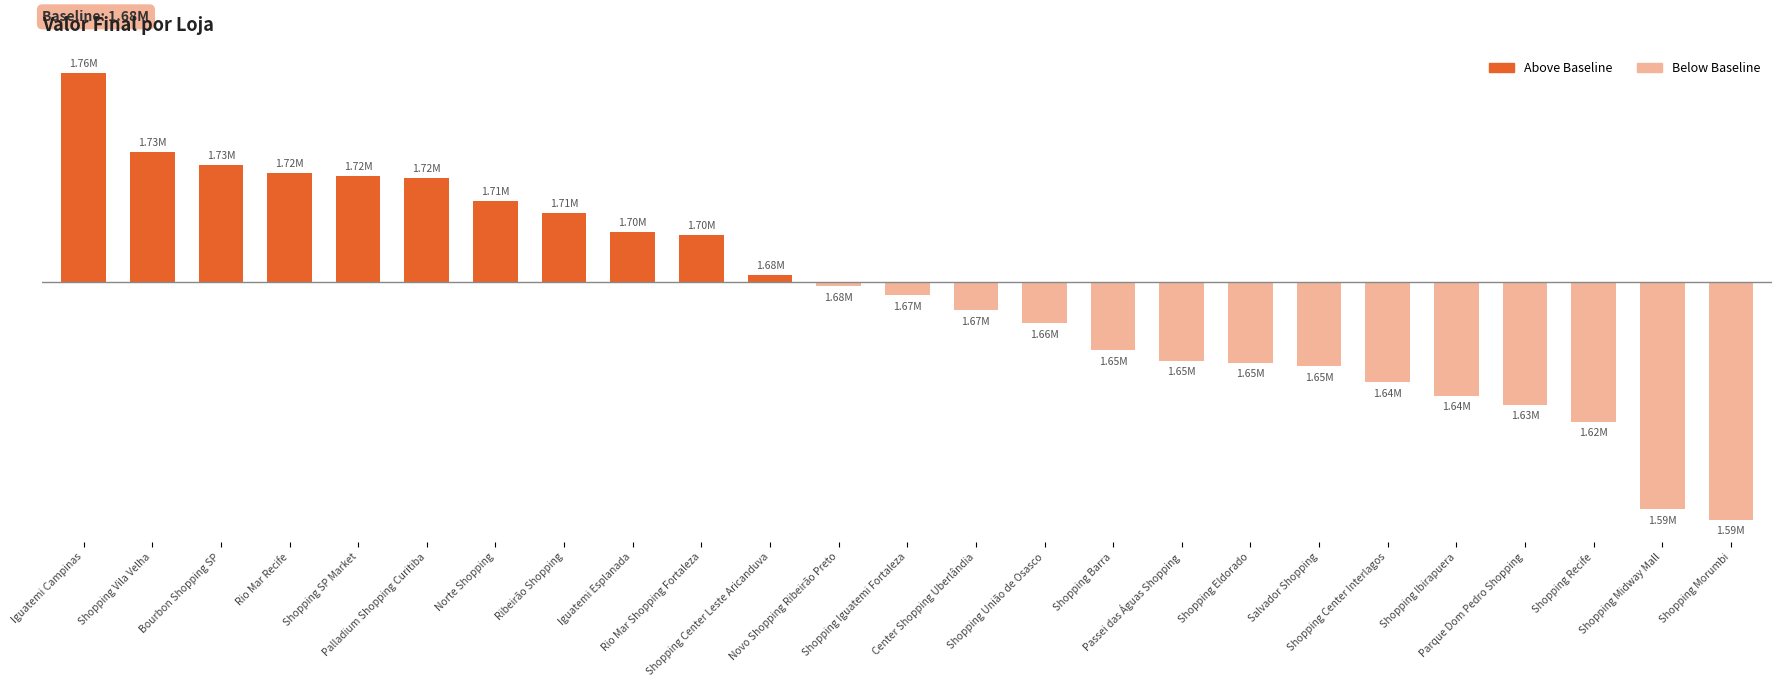

Reading left to right, extract all data points from this chart.

Iguatemi Campinas=82419	Shopping Vila Velha=51167	Bourbon Shopping SP=46110	Rio Mar Recife=42766	Shopping SP Market=41763	Palladium Shopping Curitiba=41120	Norte Shopping=31968	Ribeirão Shopping=27122	Iguatemi Esplanada=19681	Rio Mar Shopping Fortaleza=18430	Shopping Center Leste Aricanduva=2870	Novo Shopping Ribeirão Preto=-1775	Shopping Iguatemi Fortaleza=-5176	Center Shopping Uberlândia=-11079	Shopping União de Osasco=-16230	Shopping Barra=-26897	Passei das Águas Shopping=-30986	Shopping Eldorado=-31889	Salvador Shopping=-33261	Shopping Center Interlagos=-39514	Shopping Ibirapuera=-44940	Parque Dom Pedro Shopping=-48370	Shopping Recife=-55121	Shopping Midway Mall=-89559	Shopping Morumbi=-93556